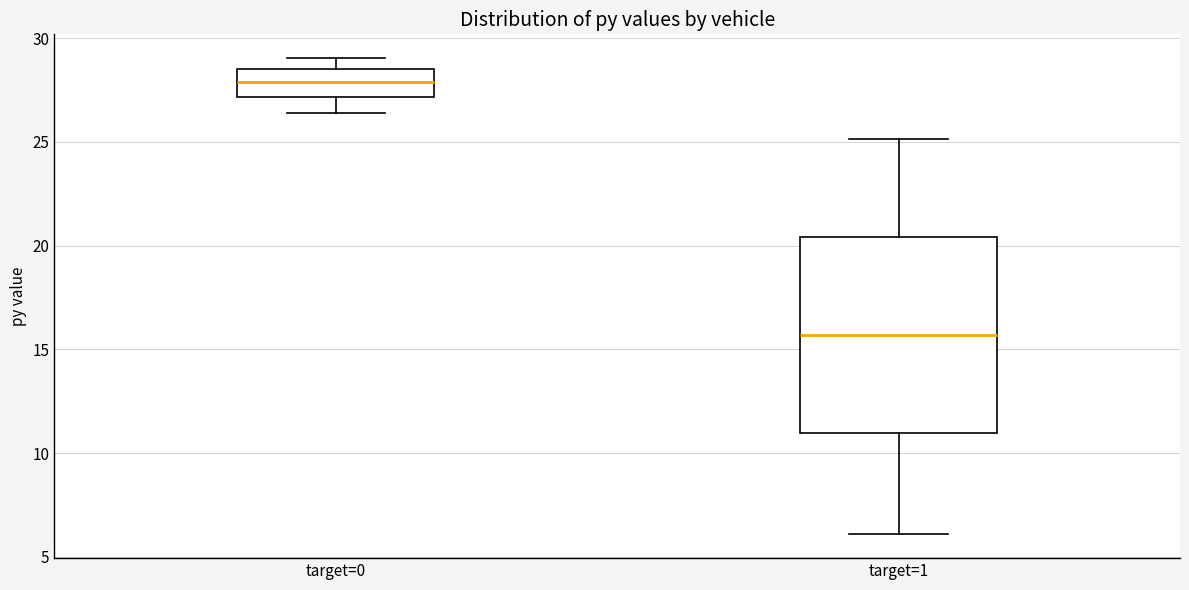

Which box's median line is the lowest?

target=1